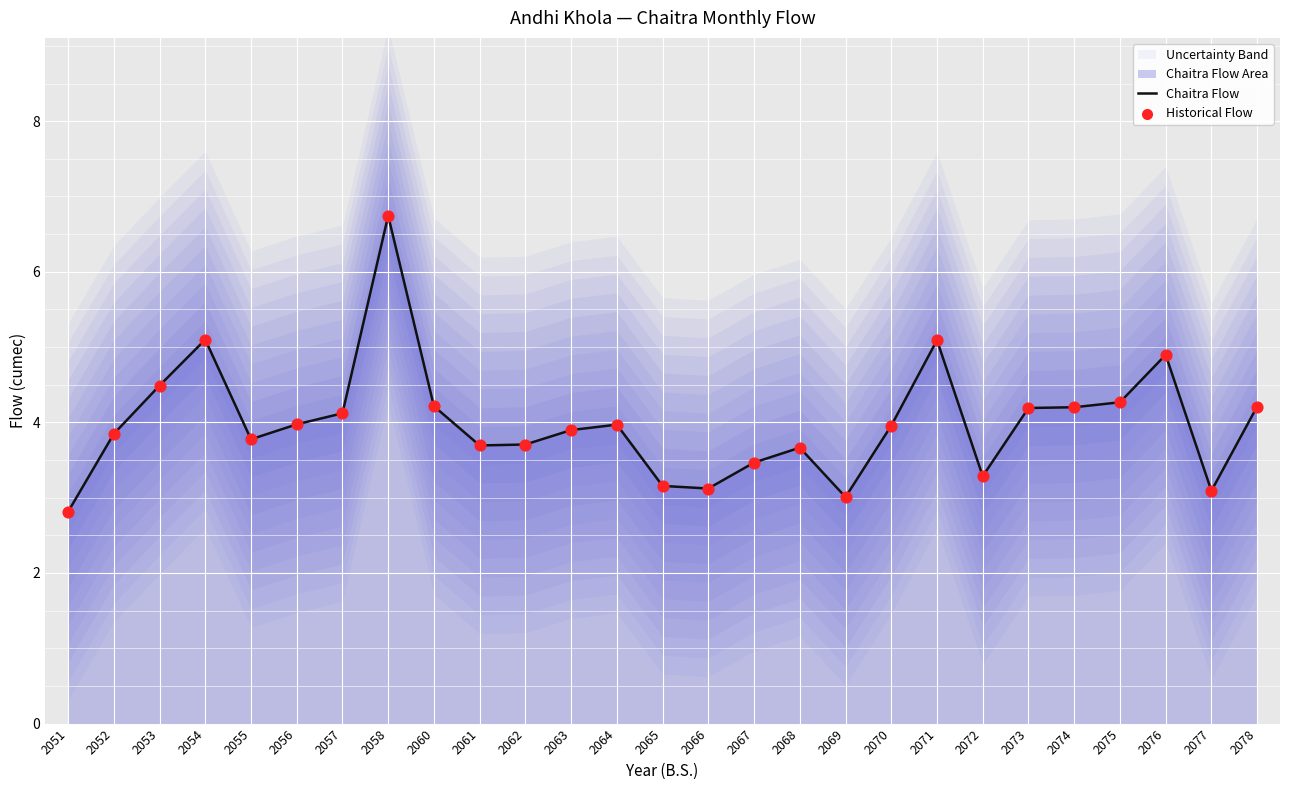

At how many categories does at least one series exceed 5?

3